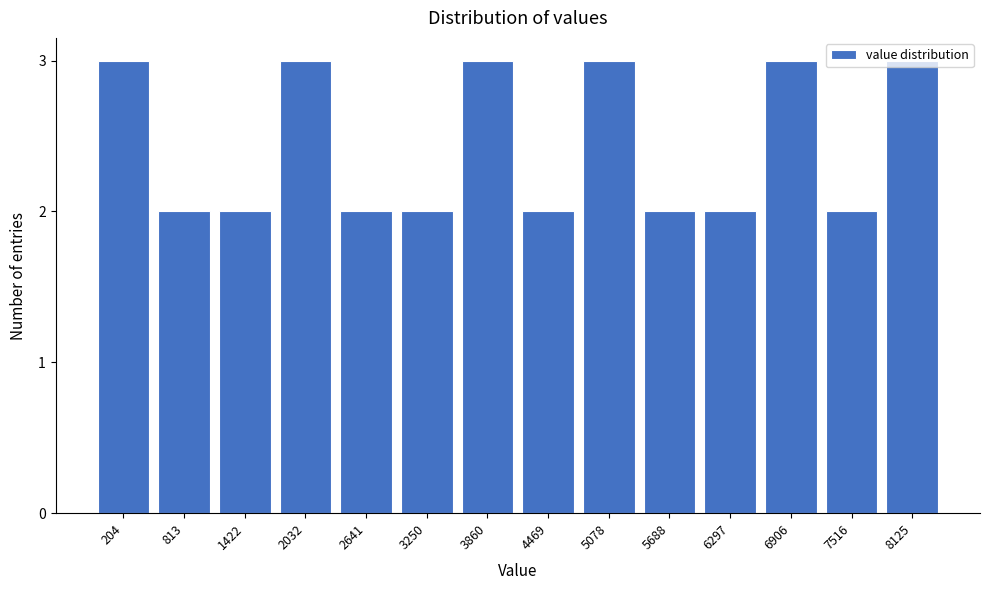

True or false: the data shows 3 at 7516.

False